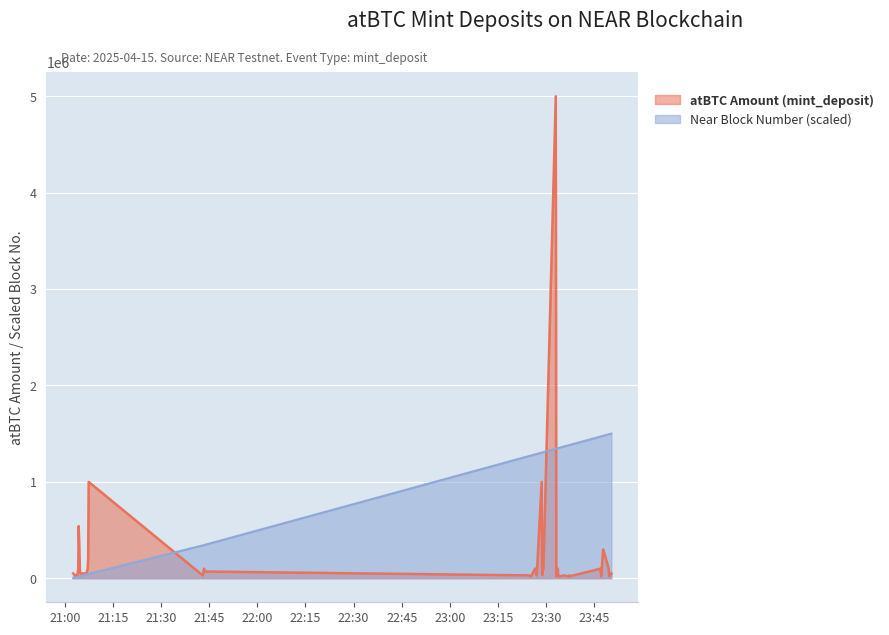

At which category does atBTC Amount (mint_deposit) reach its first local valley?

2025-04-15 21:03:51